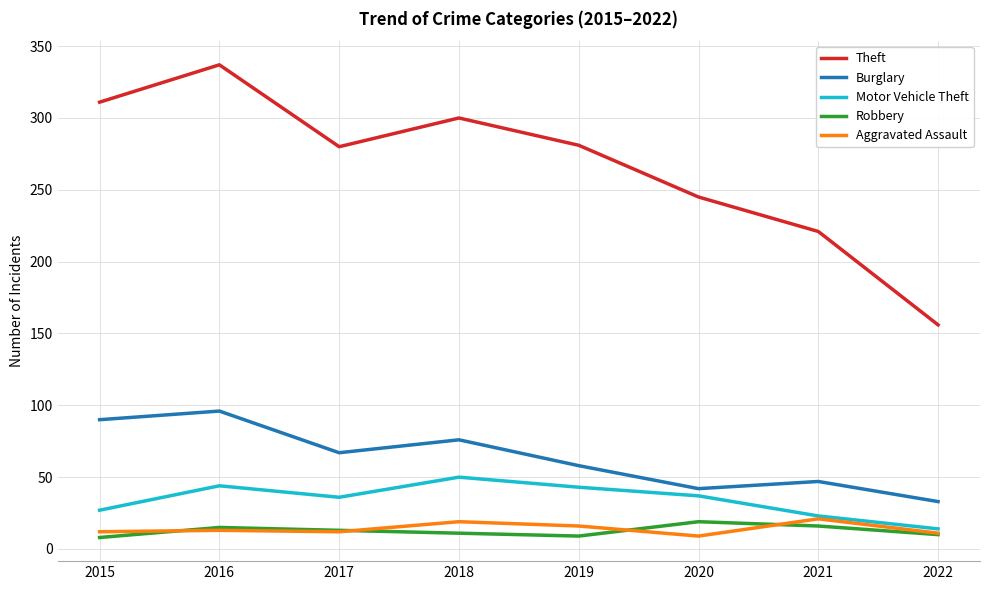

At which category is the sum across all series the highest?

2016